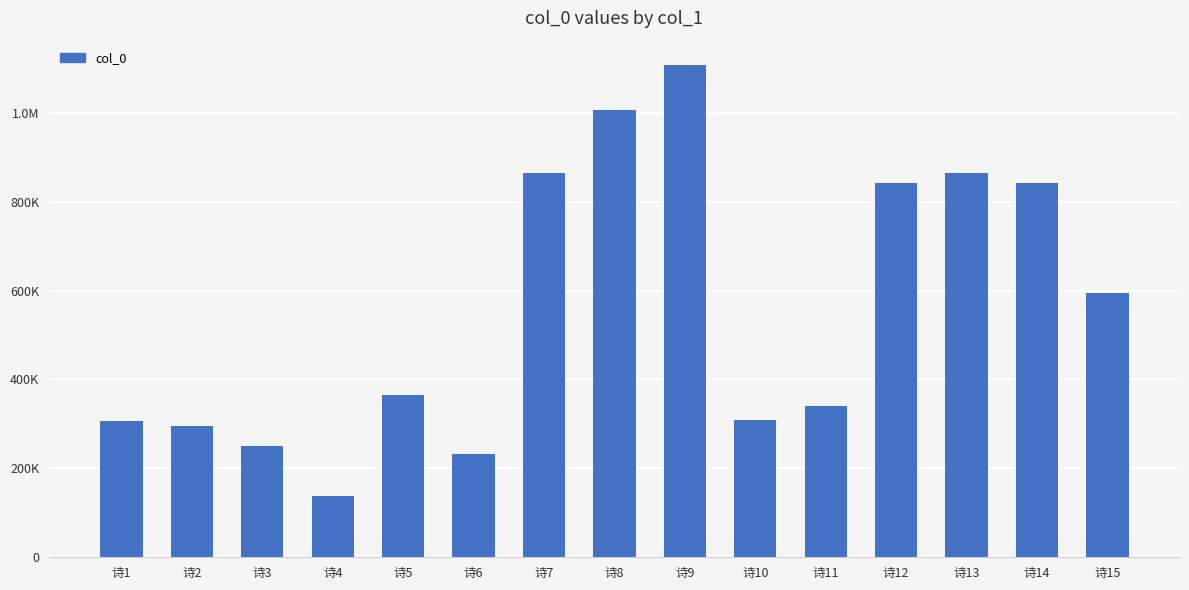

The chart shows a value of 137202 at 诗4. True or false?

True